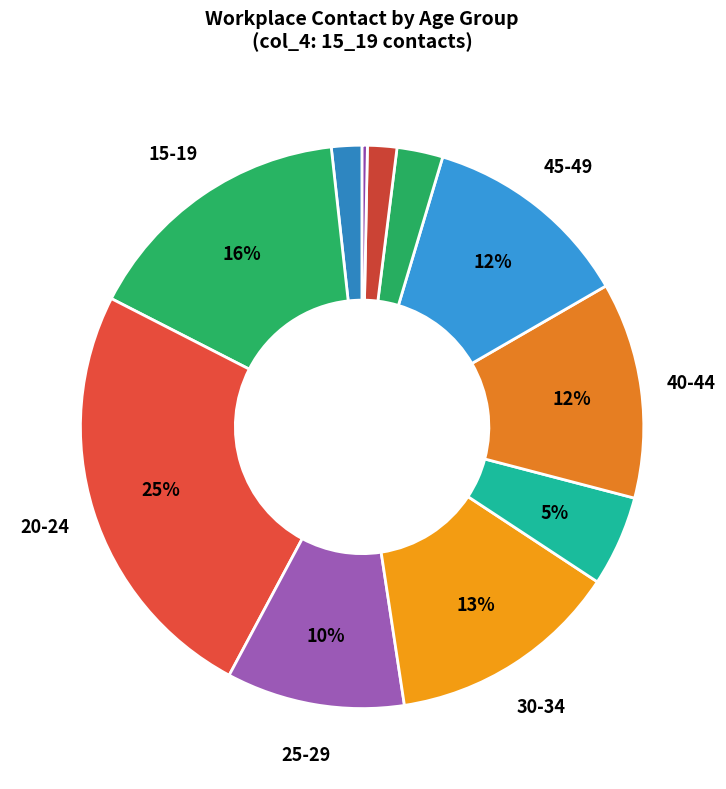

How many segments does this pie chart have?

11